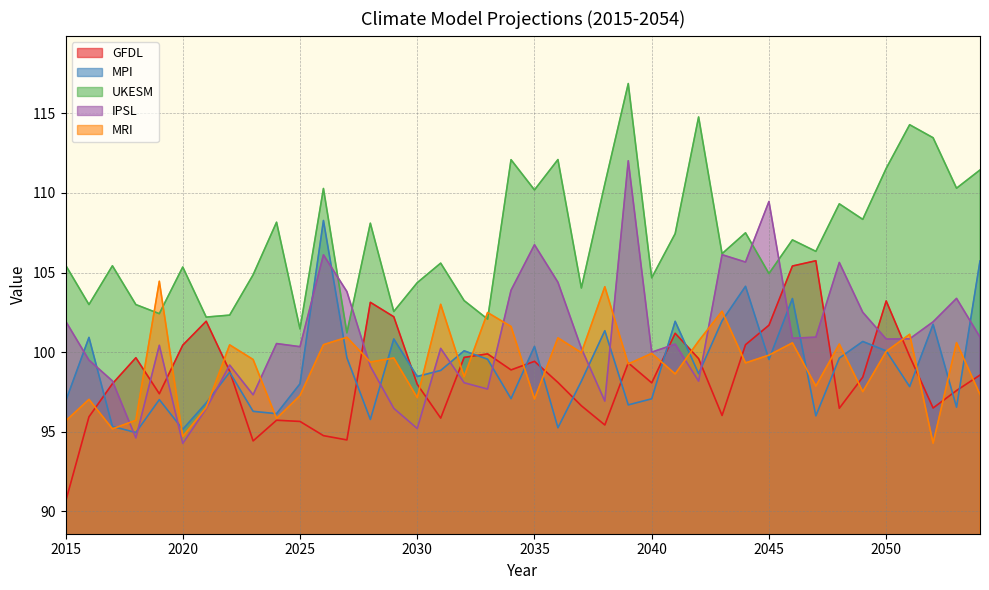

How many series are shown in this chart?

5